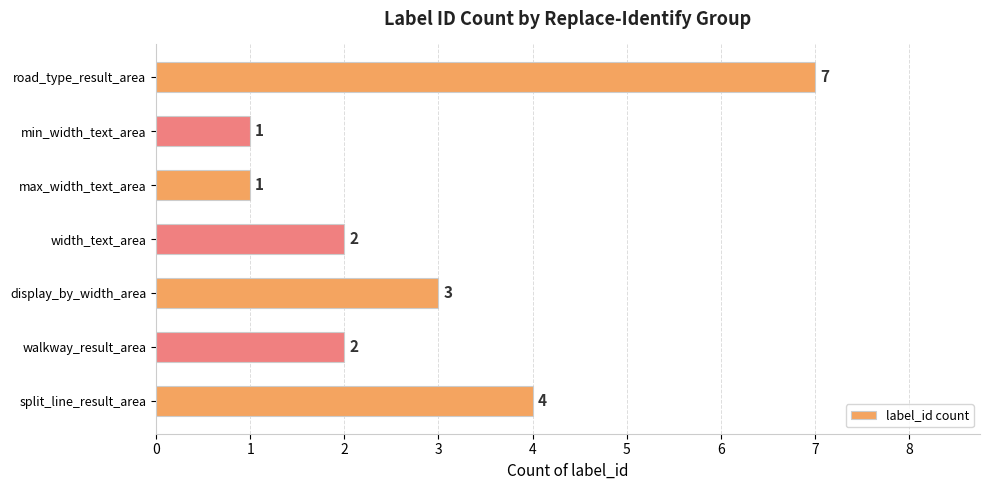

Is it true that the value at display_by_width_area is 3?

True